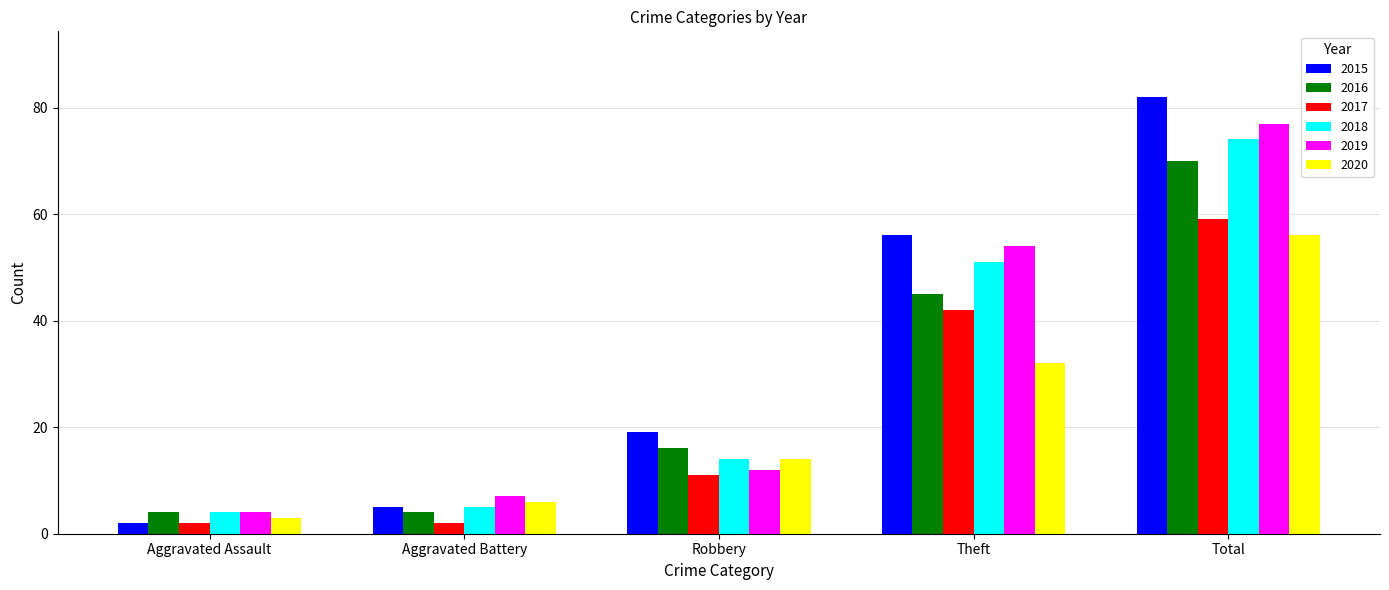

What is the total value across all series at Total?

418